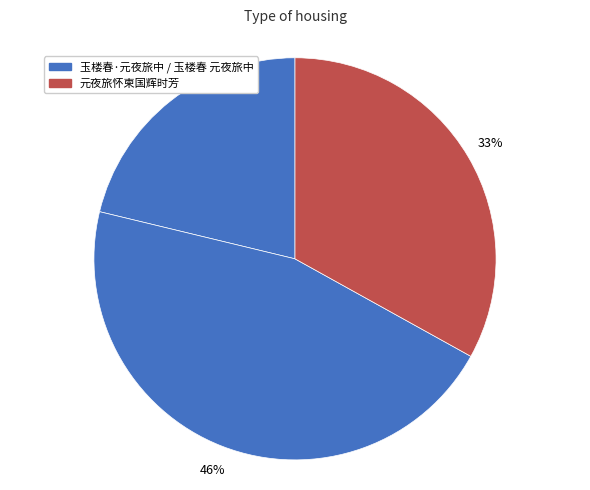

To the nearest percent, what is the difference between the largest and smallest slice percentages?

24%